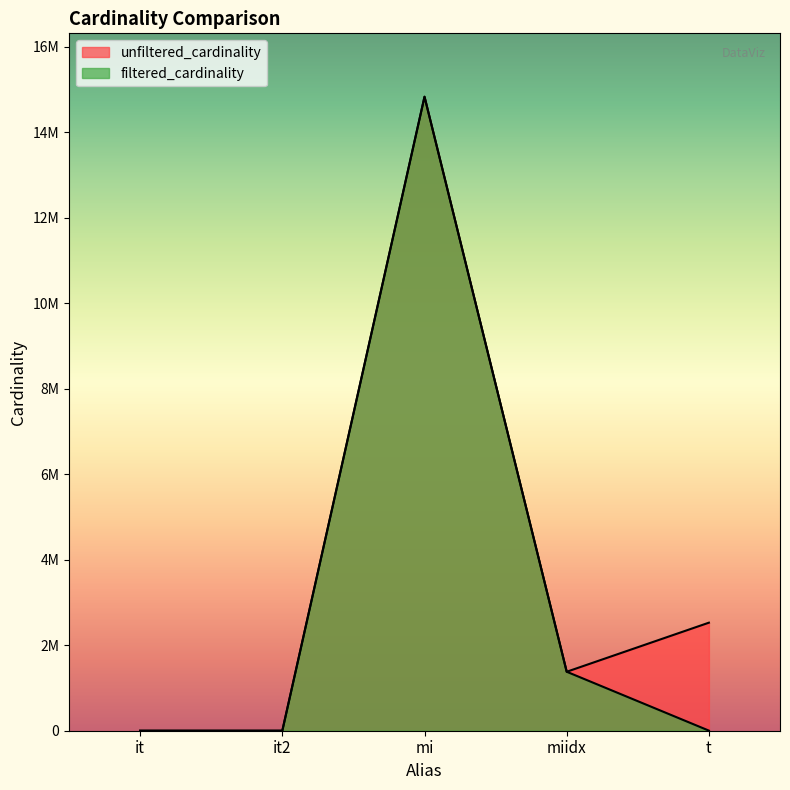

What is the average value of the filtered_cardinality series?

3243595